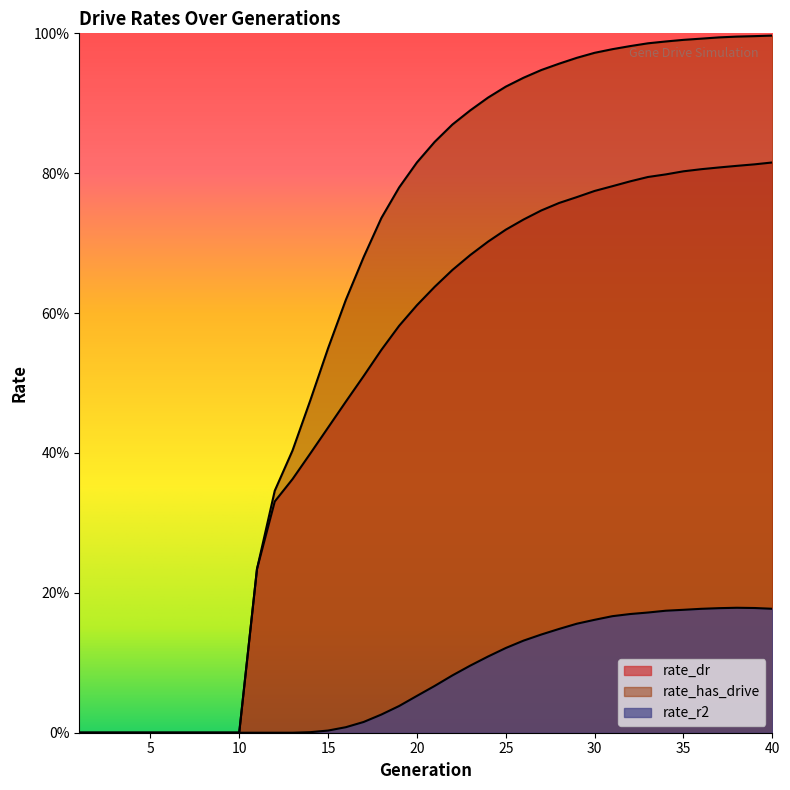

Where is the first local maximum for rate_r2?

38